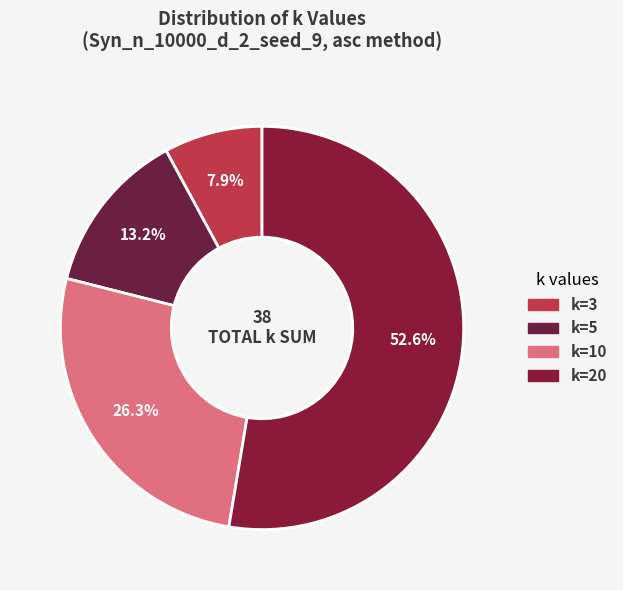

To the nearest percent, what is the difference between the largest and smallest slice percentages?

45%